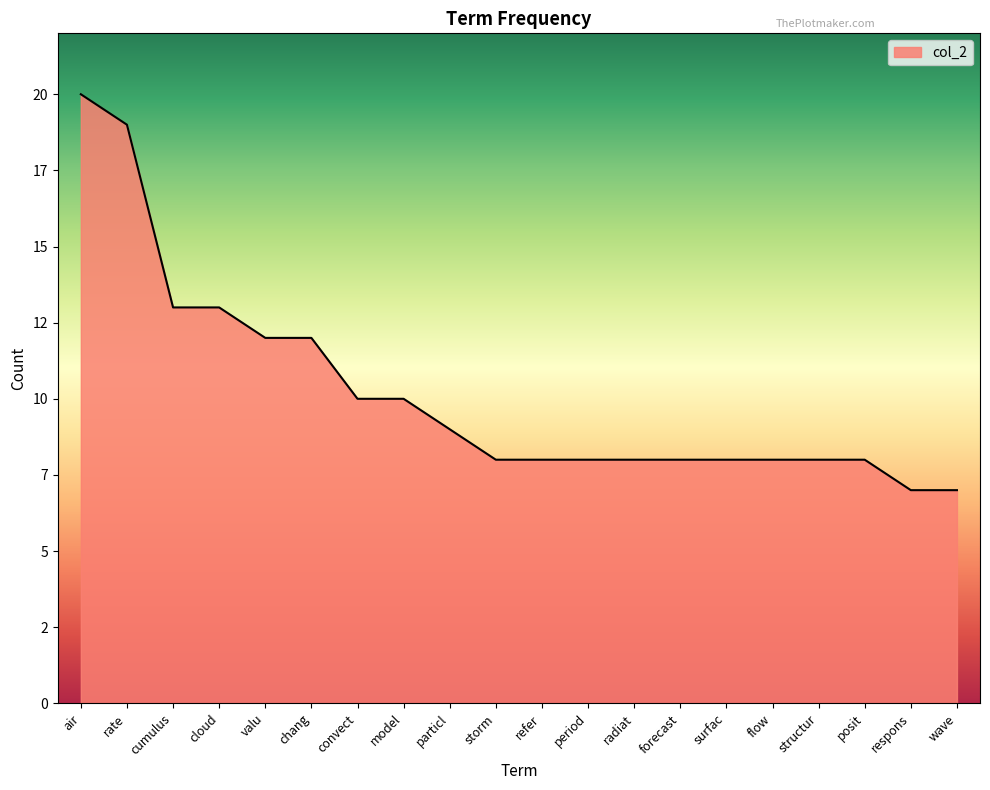

Is this an area chart (filled region under the line)?

Yes